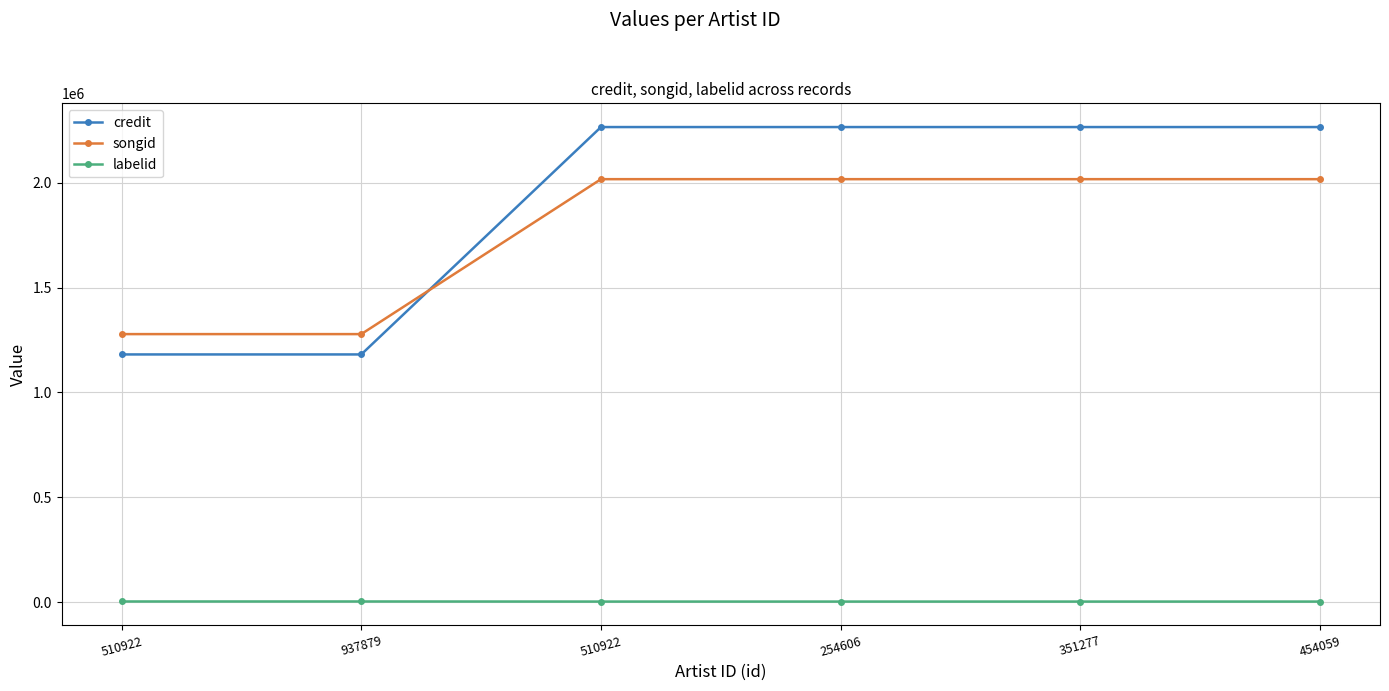

What is the label of the 3rd point from the right?

254606